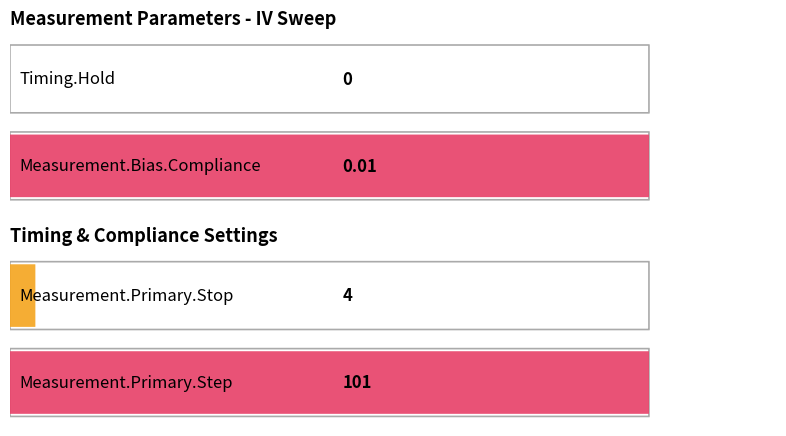

What is the label of the 3rd bar from the right?

Measurement.Bias.Compliance